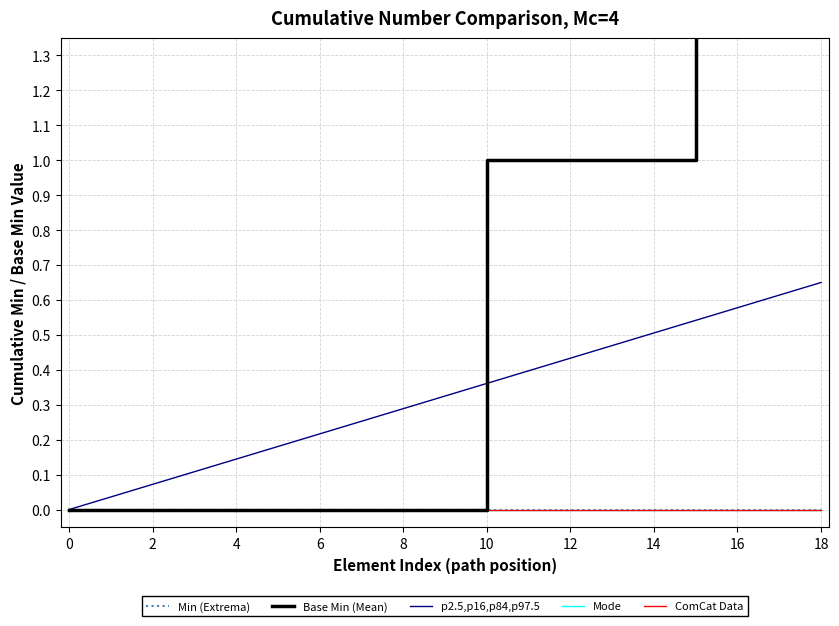

True or false: Base Min (Mean) has more than 2 points higher than both neighbors.

False